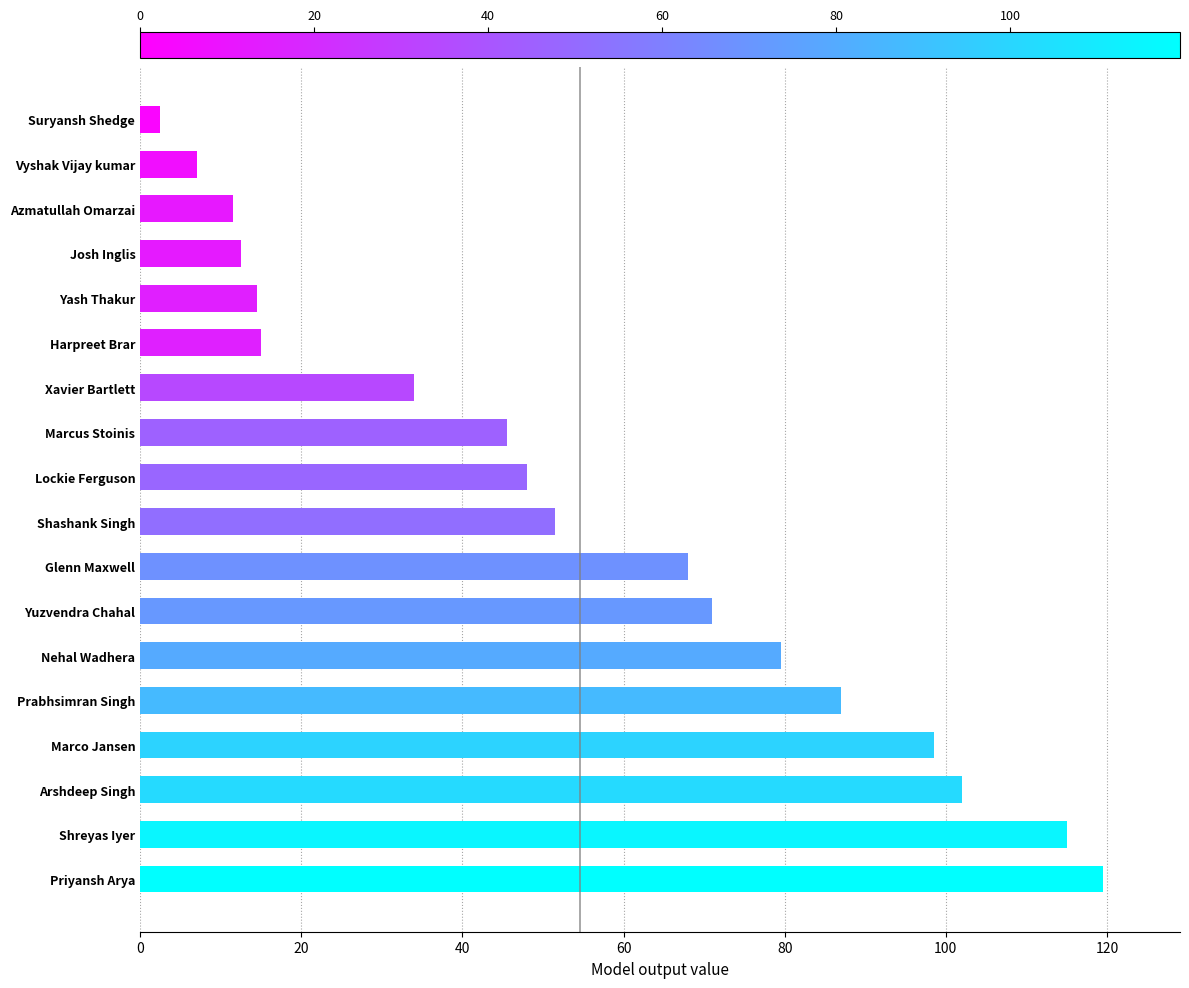

What value does the data have at Shashank Singh?

51.5